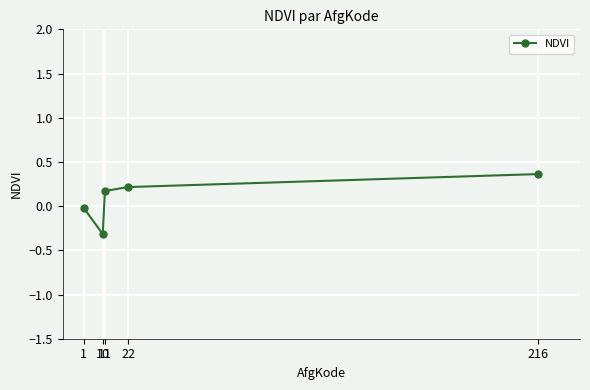

How many values exceed 0?

3